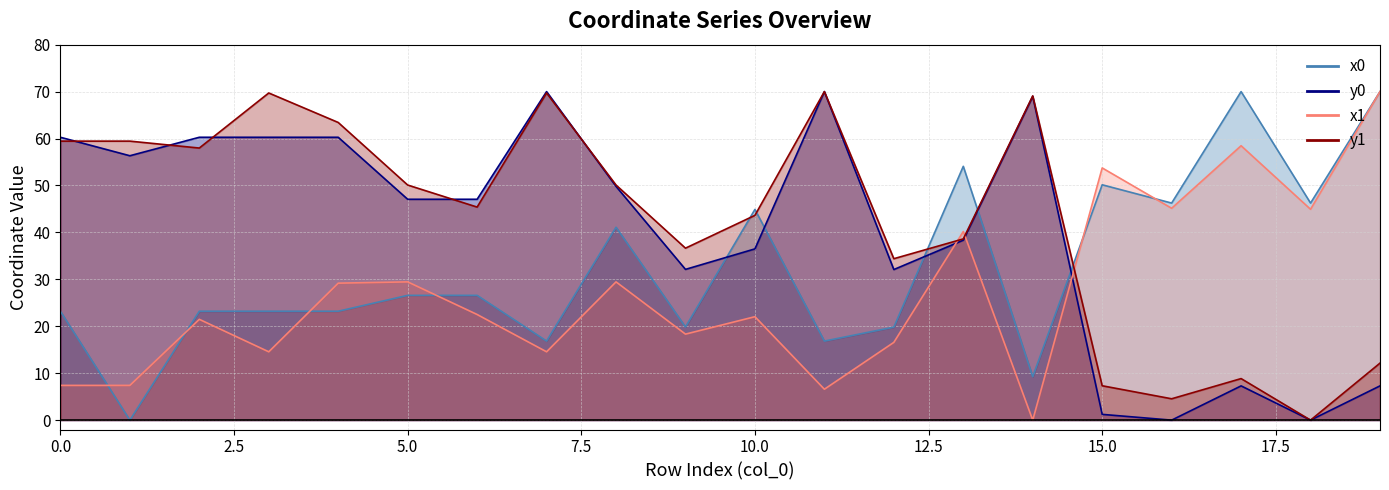

Which has a higher value, 9 or 7?

9